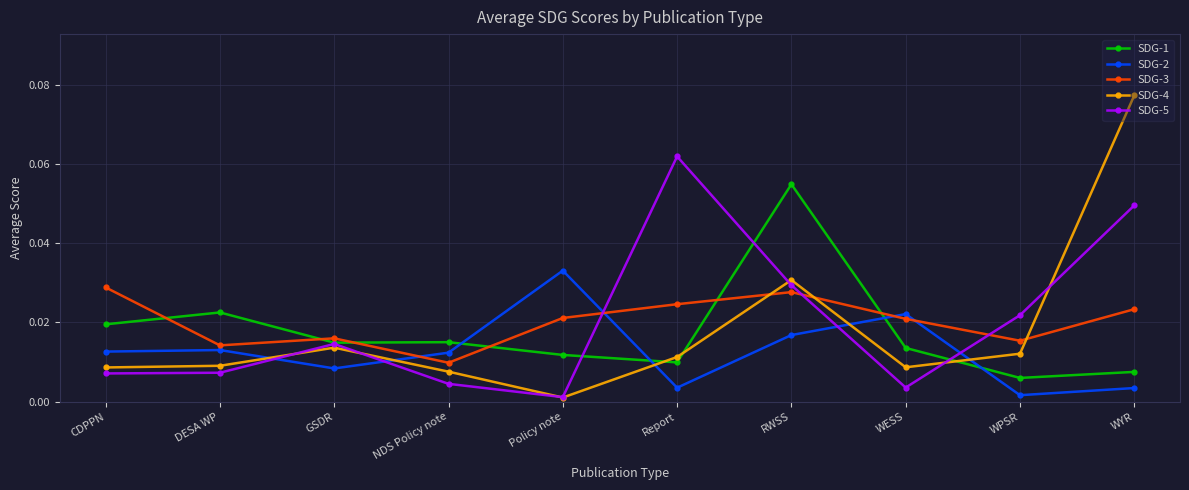

How many categories are shown in the chart?

10